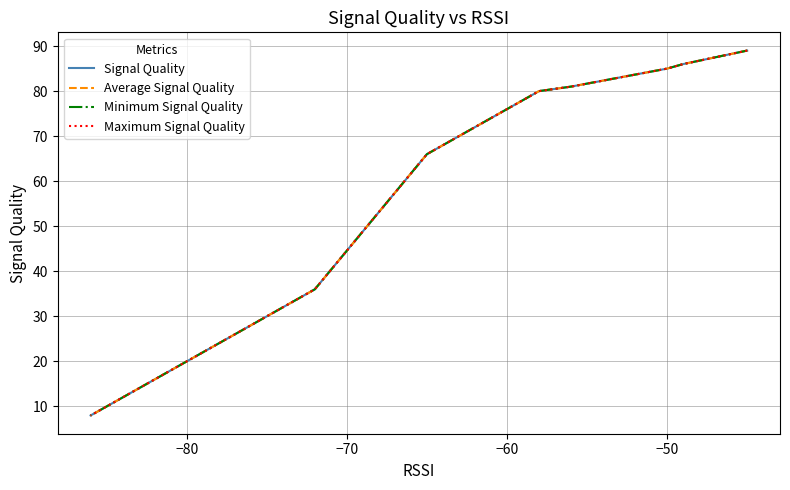

True or false: Average Signal Quality and Maximum Signal Quality cross at least once.

False